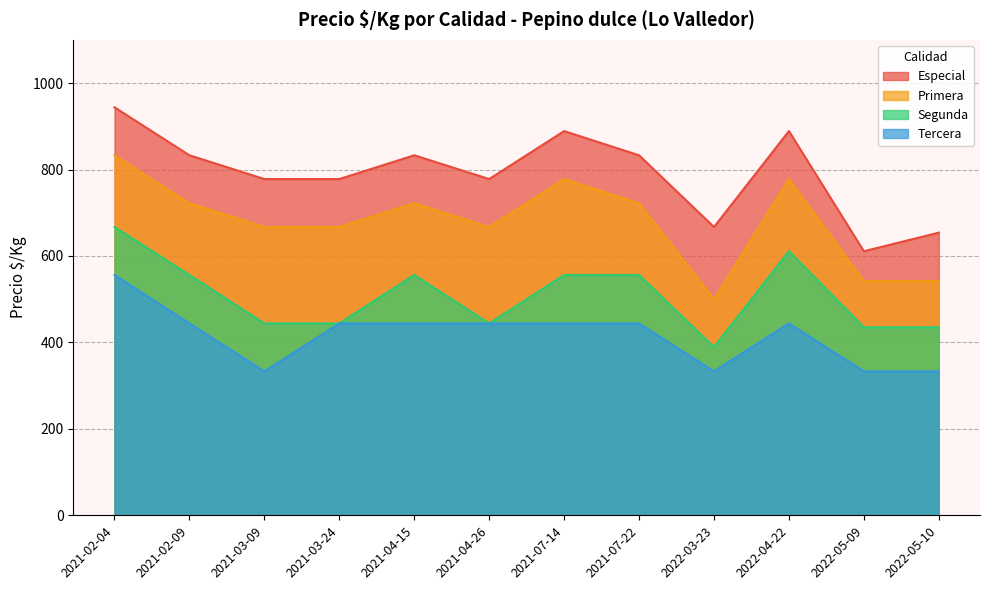

What is the difference between the Especial values at 2022-05-10 and 2021-03-09?

124